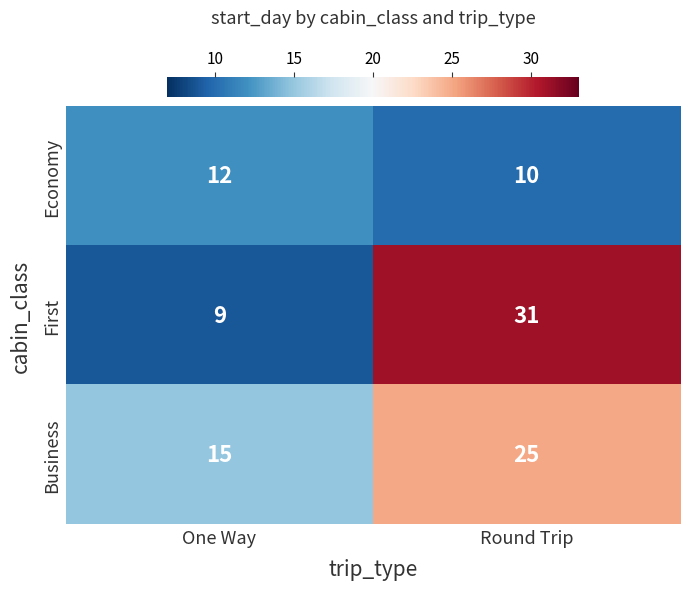

At which category does the chart reach its peak across all series?

Round Trip